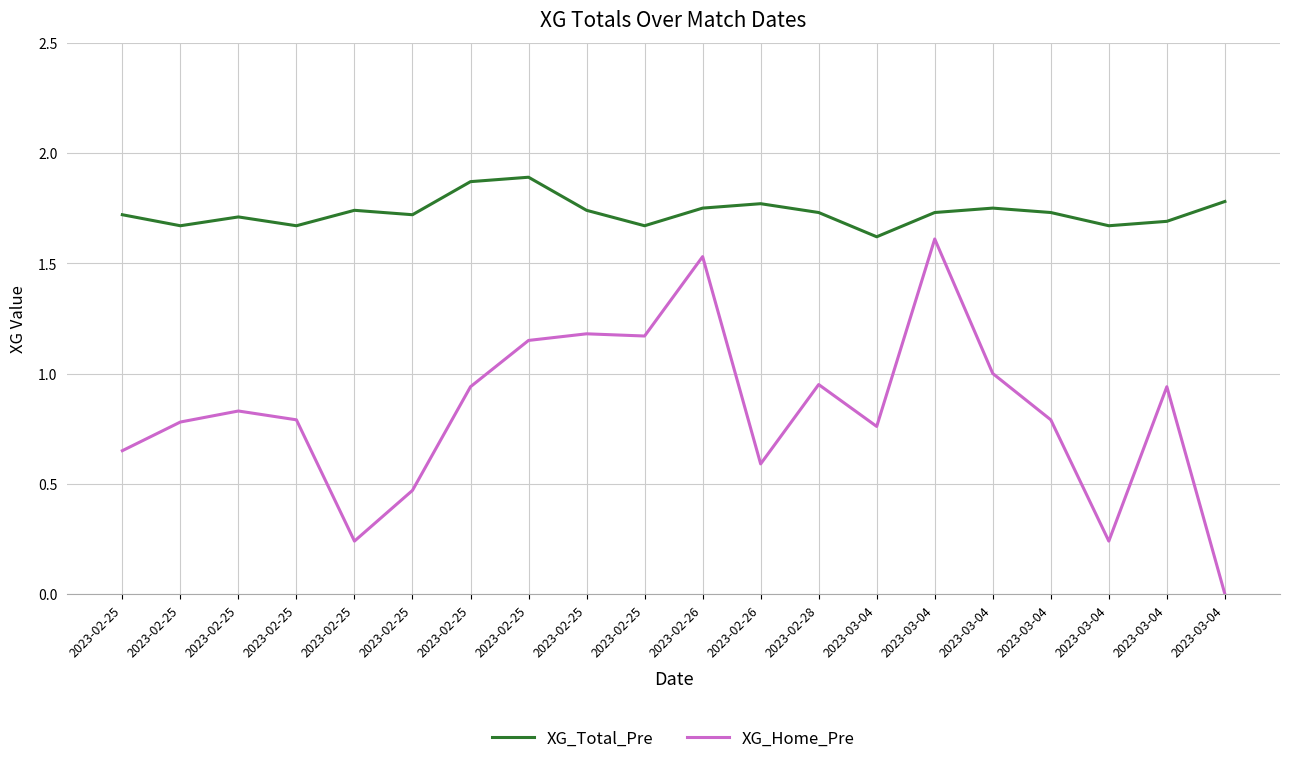

What are all the series names shown in the legend?

XG_Total_Pre, XG_Home_Pre